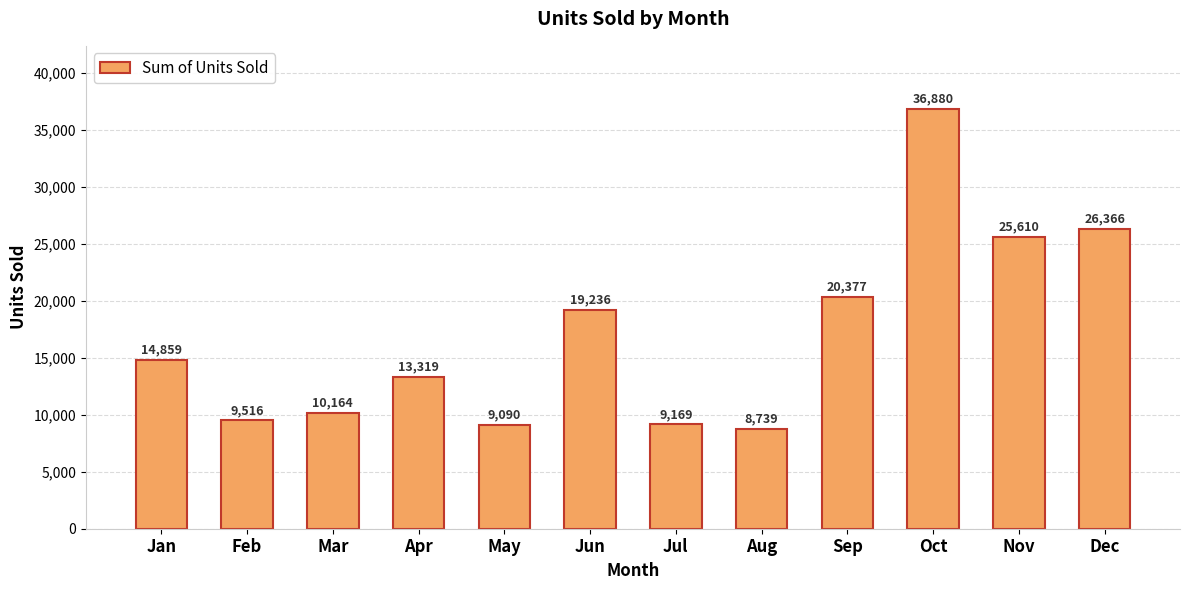

Between Sep and Mar, which is larger?

Sep